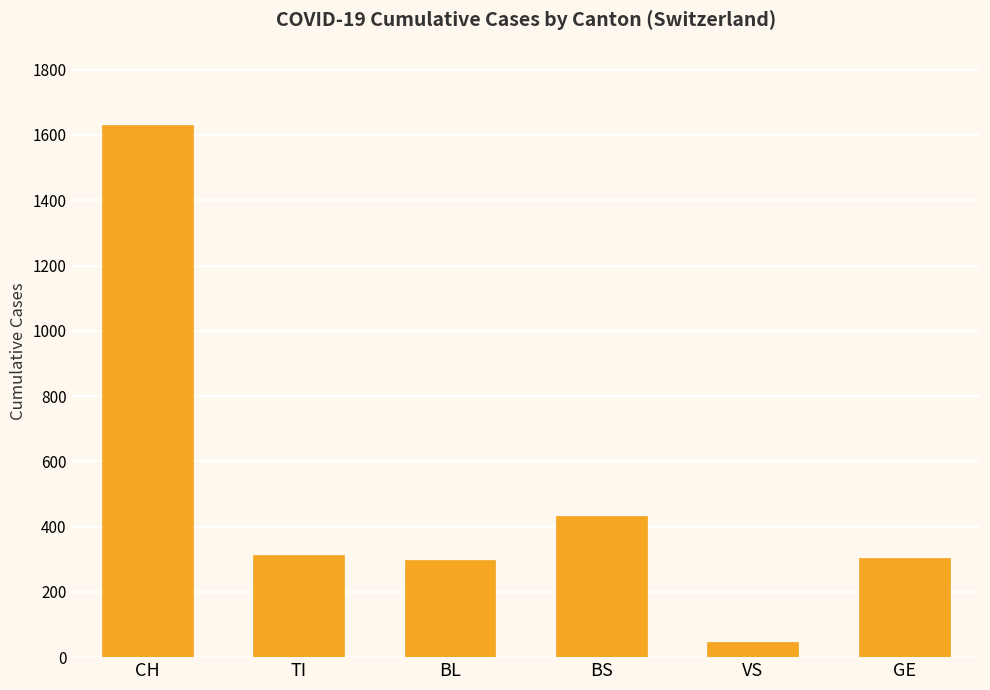

What is the change in value from CH to GE?

-1325